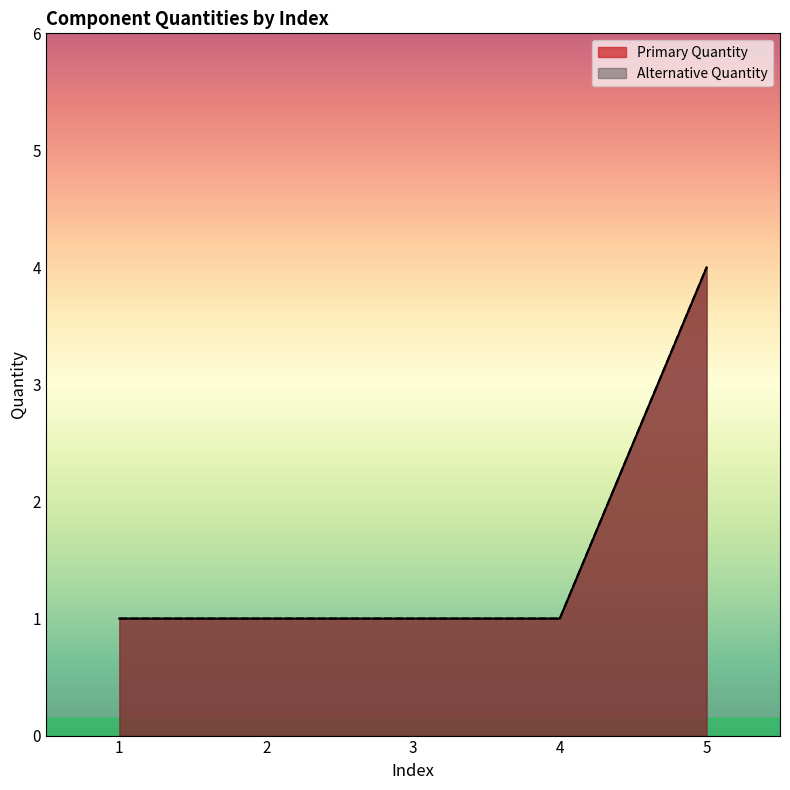

What is the difference between the maximum and minimum values in the Alternative Quantity series?

3